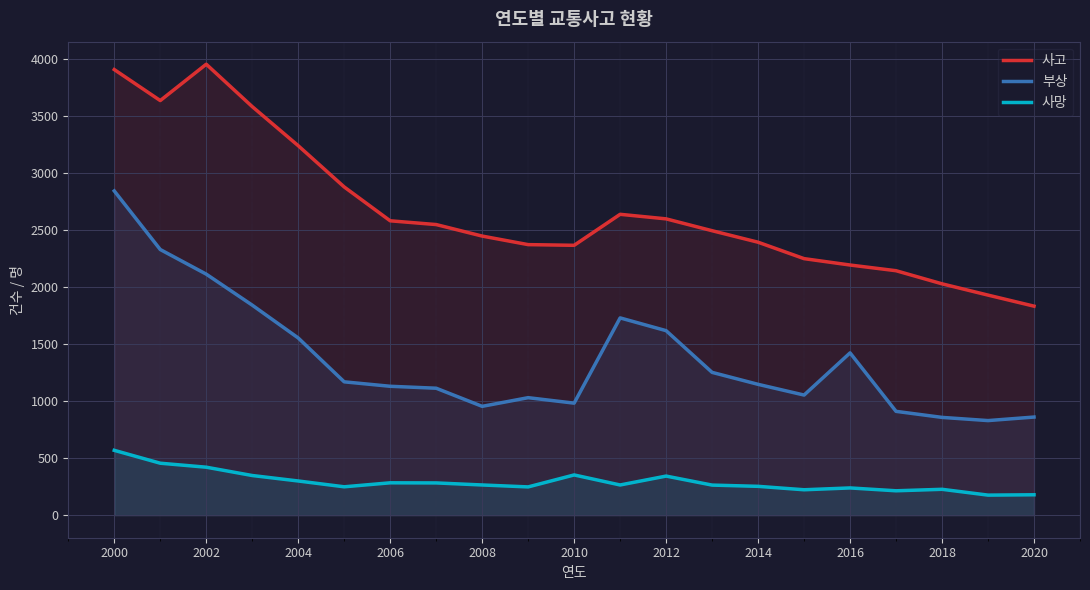

Reading left to right, extract all data points from this chart.

사고: 3910	3638	3957	3585	3242	2880	2583	2550	2449	2374	2368	2640	2600	2496	2395	2251	2195	2145	2030	1931	1834
부상: 2845	2331	2115	1843	1555	1170	1131	1114	955	1031	983	1731	1619	1253	1148	1054	1424	911	858	830	861
사망: 569	456	421	348	300	249	284	283	265	248	353	265	343	264	253	223	239	214	227	176	179